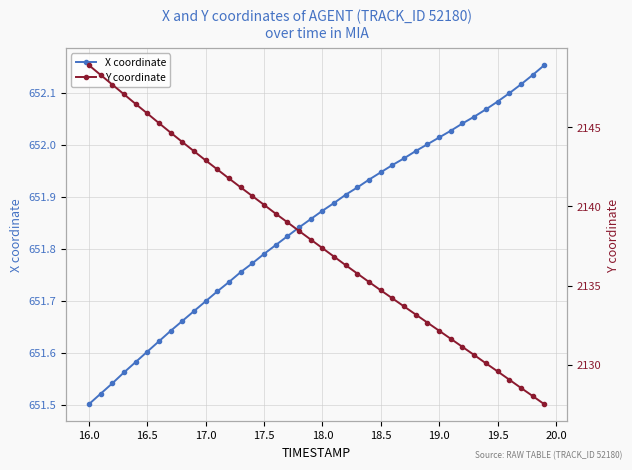

At which label is X coordinate closest to 651?

16.0